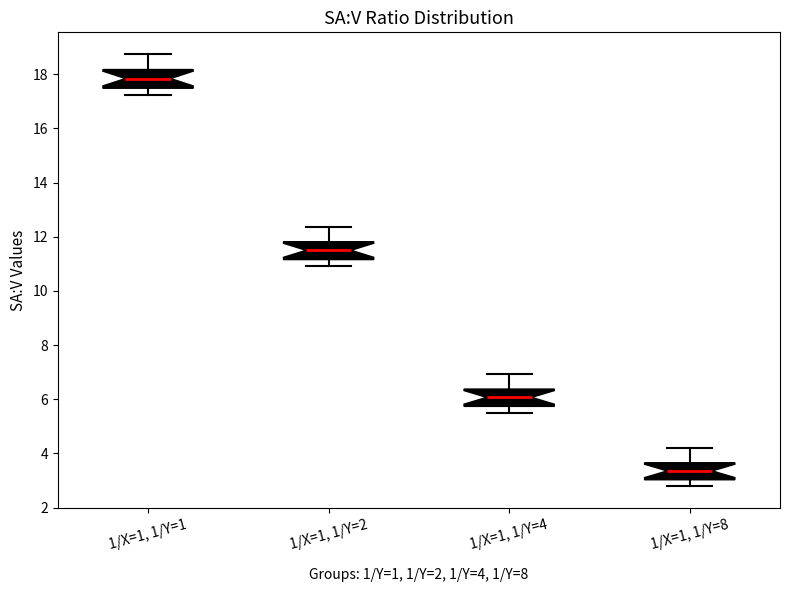

Which box has the lowest median line?

1/X=1, 1/Y=8